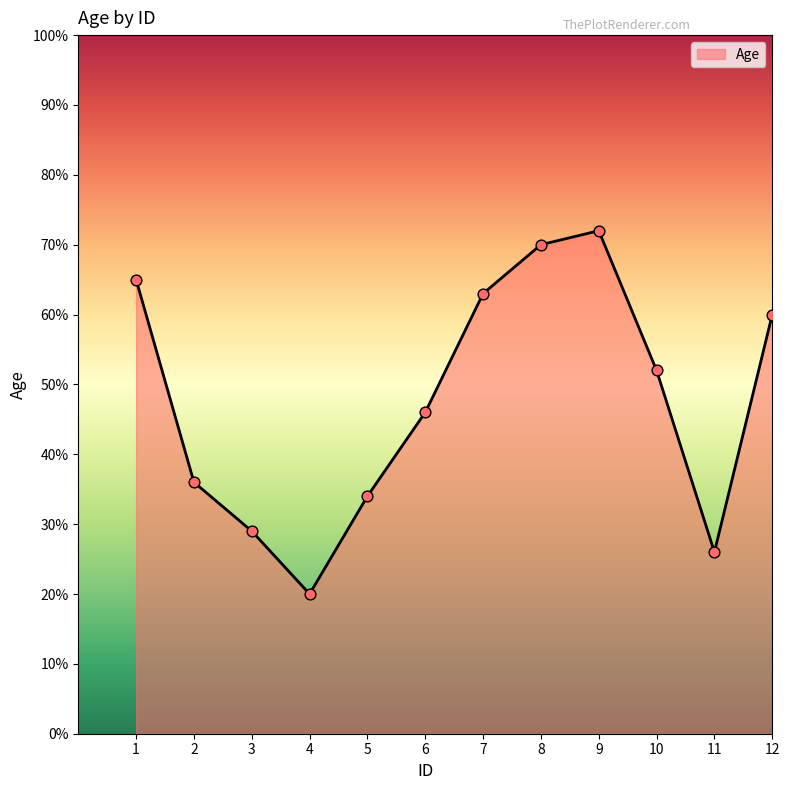

What is the change in value from 10 to 11?

-26